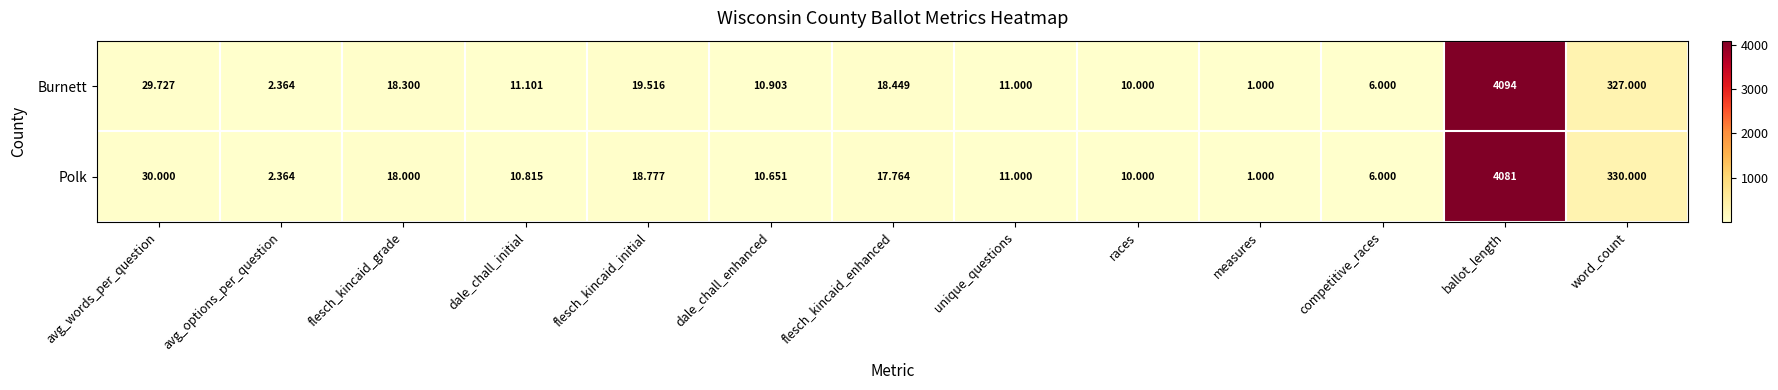

At which label does Burnett reach its peak?

ballot_length